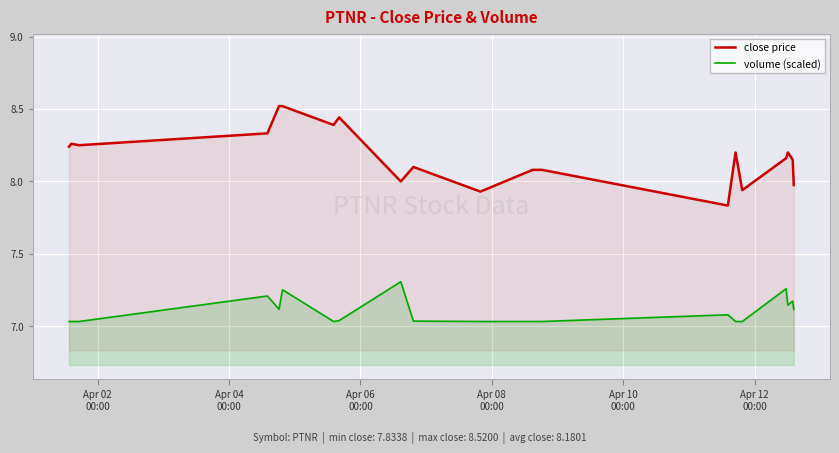

What is the difference between the maximum and minimum values in the close price series?

0.7